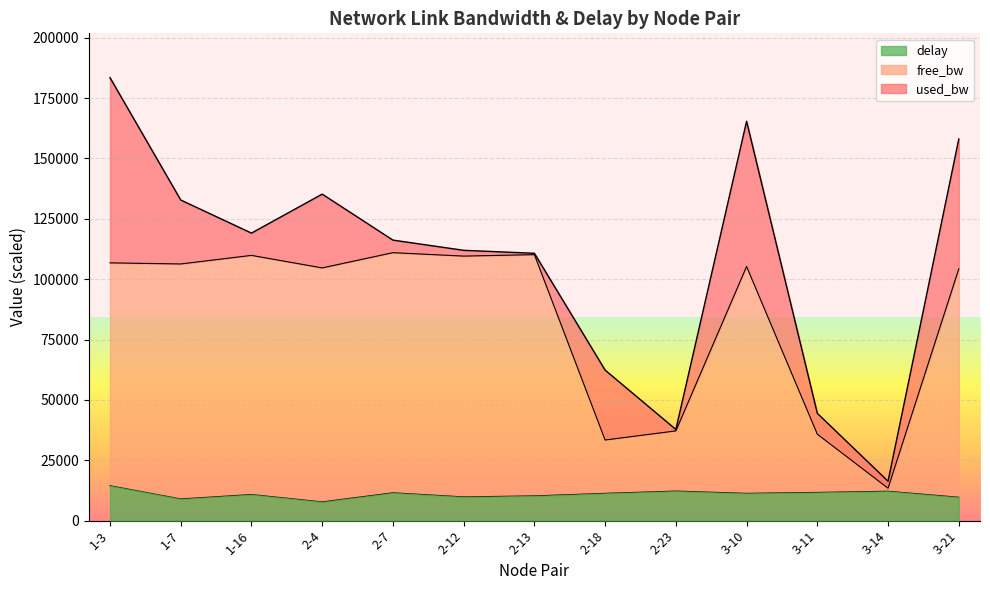

At which category does the chart reach its minimum across all series?

2-4